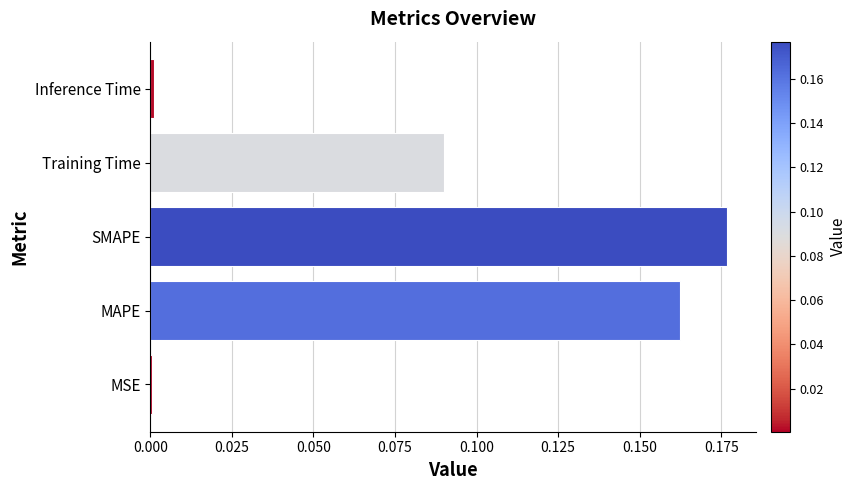

What is the sum of all values?

0.4